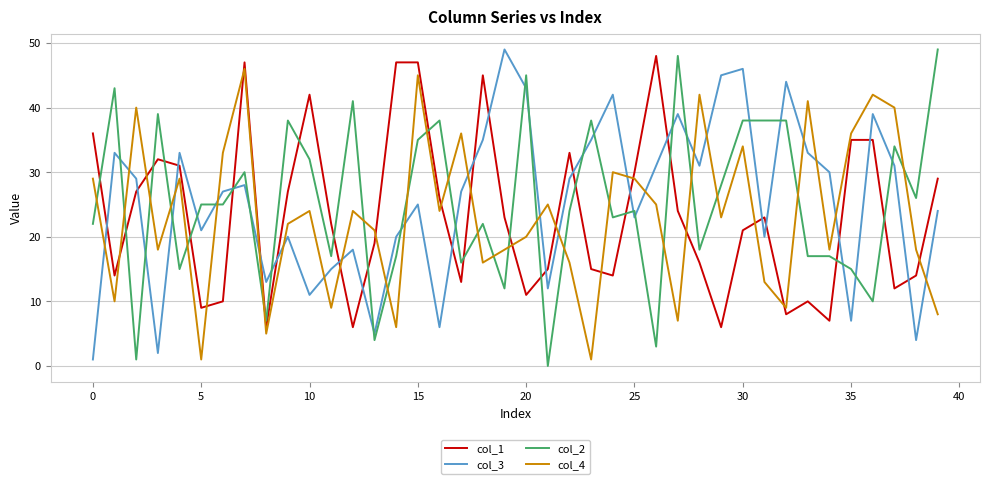

What is the greatest value displayed?

49